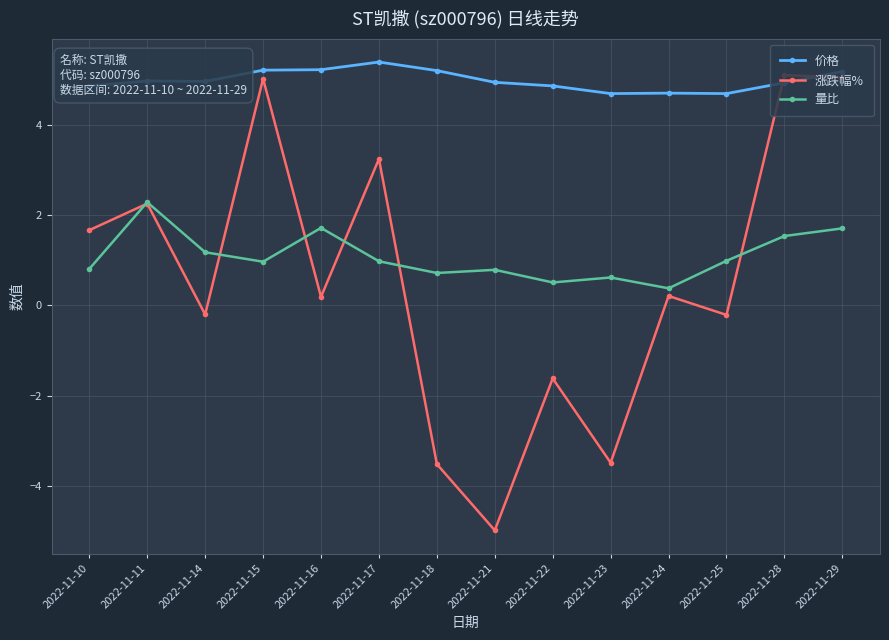

The 量比 series shows 1.7 at 2022-11-29. True or false?

True